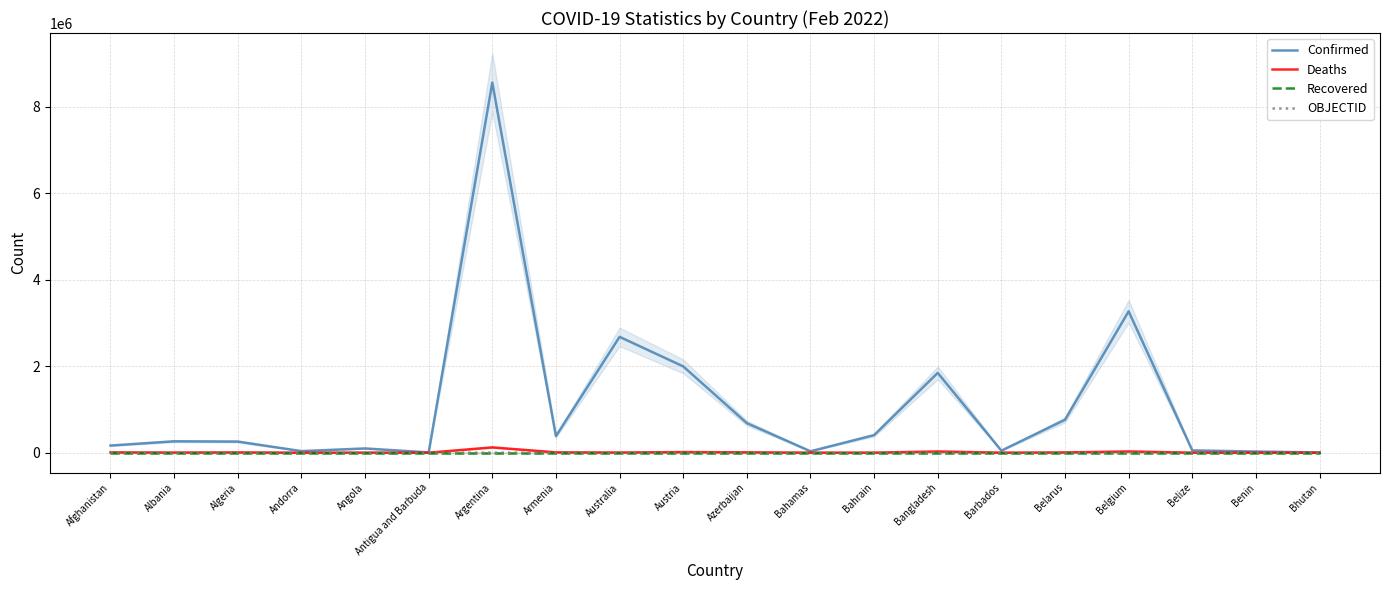

What is the label of the 10th point from the left?

Austria